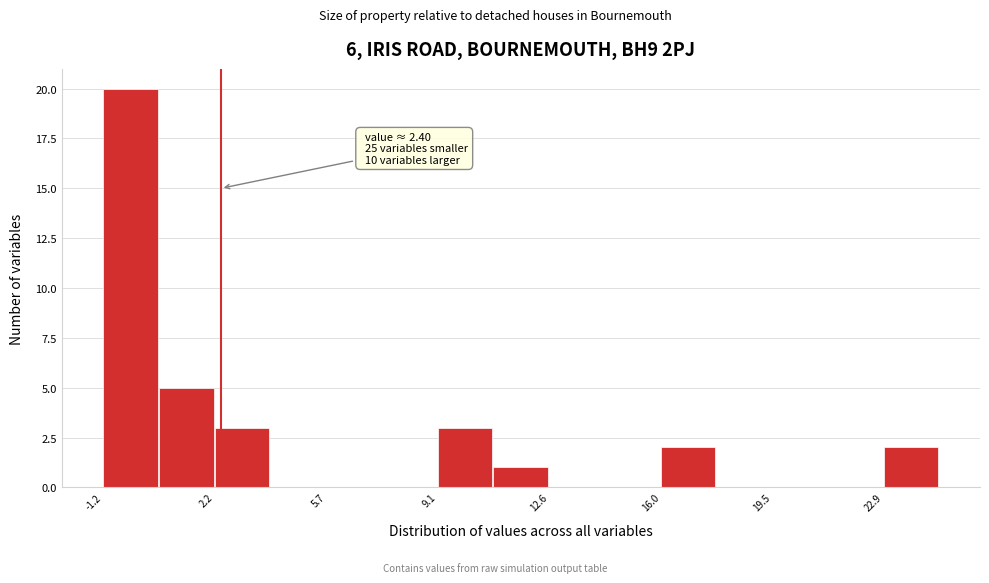

Read against the x-axis, roughly where is the centre of the tallest bar?

-0.5